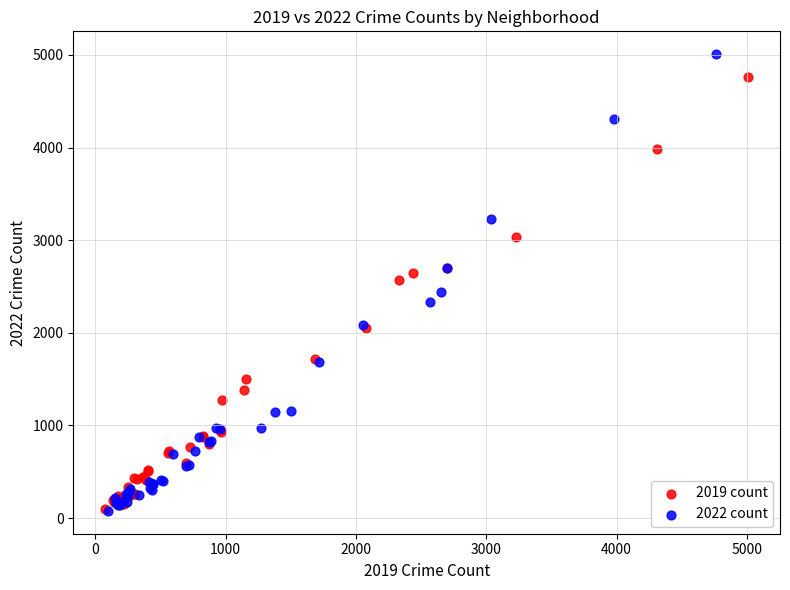

Which series has the largest Y range (max minus min)?

2022 count